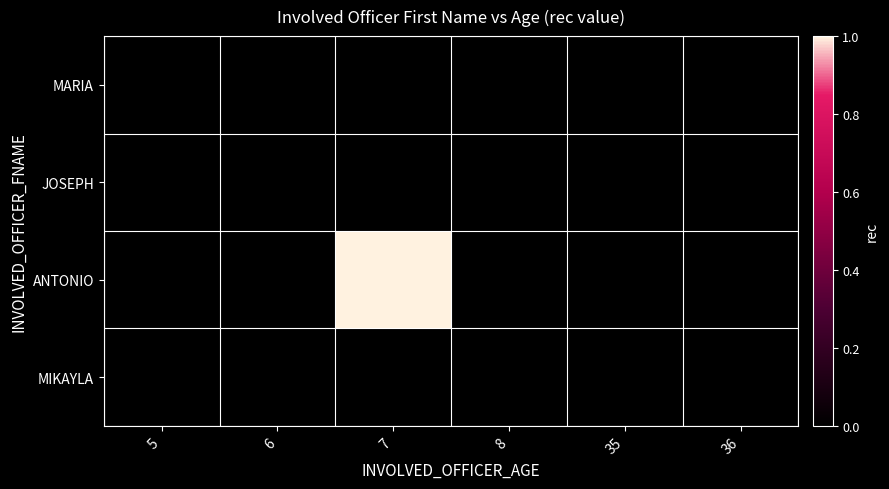

Which series has the widest spread of values?

ANTONIO